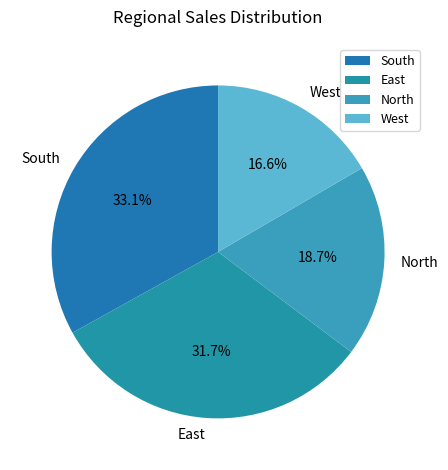

To the nearest percent, what is the average slice percentage?

25%